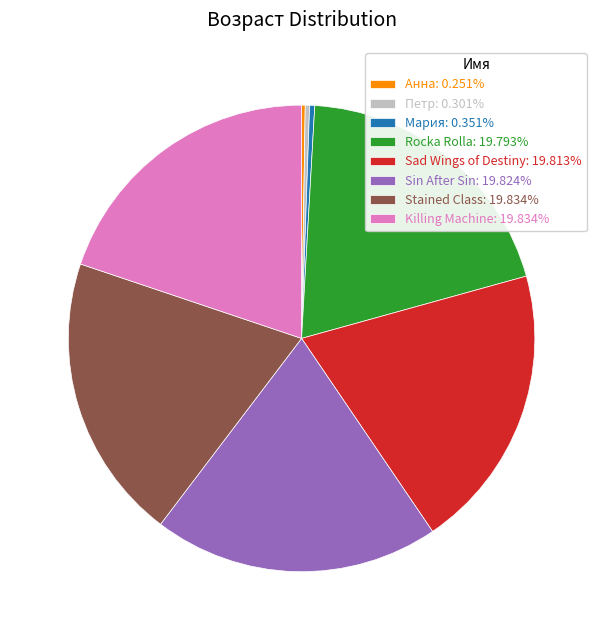

Does any single category account for the majority?

No